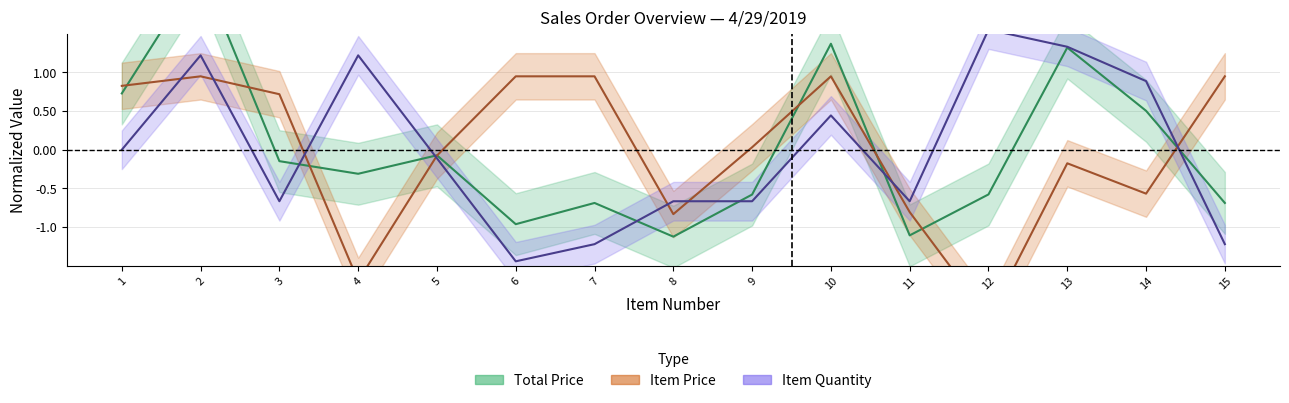

Is the value of TOTAL PRICE at 15 greater than the value of ITEM QUANTITY at 13?

No